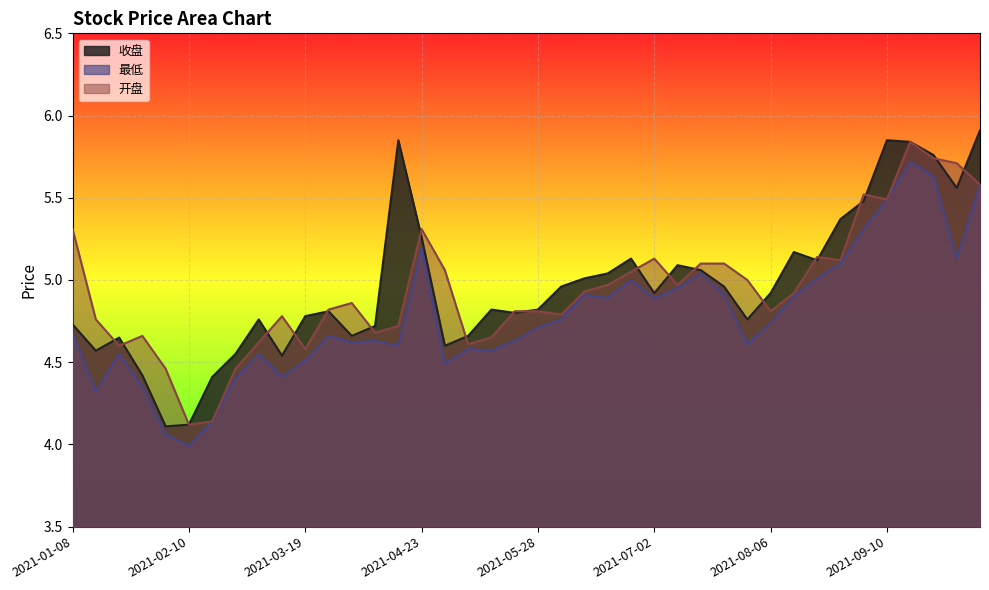

What is the difference between the 开盘 values at 2021-01-29 and 2021-06-18?

0.3